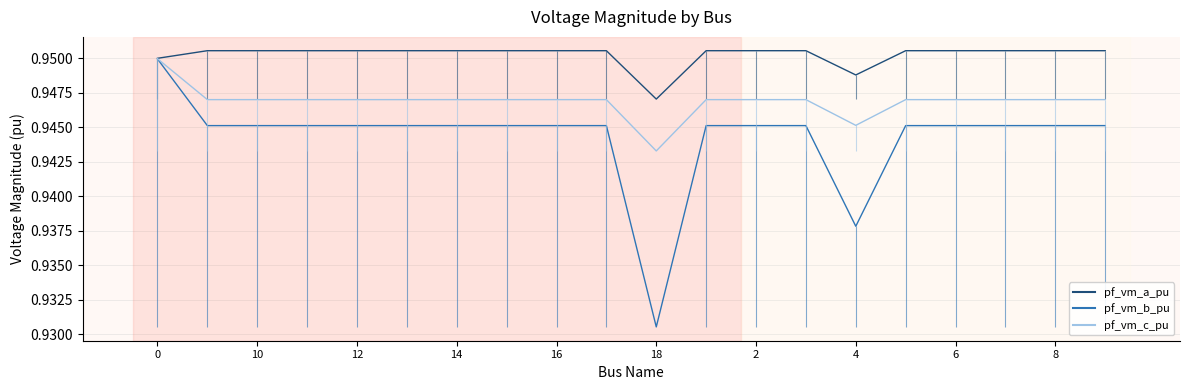

Which series changed the most between 18 and 18?

pf_vm_c_pu